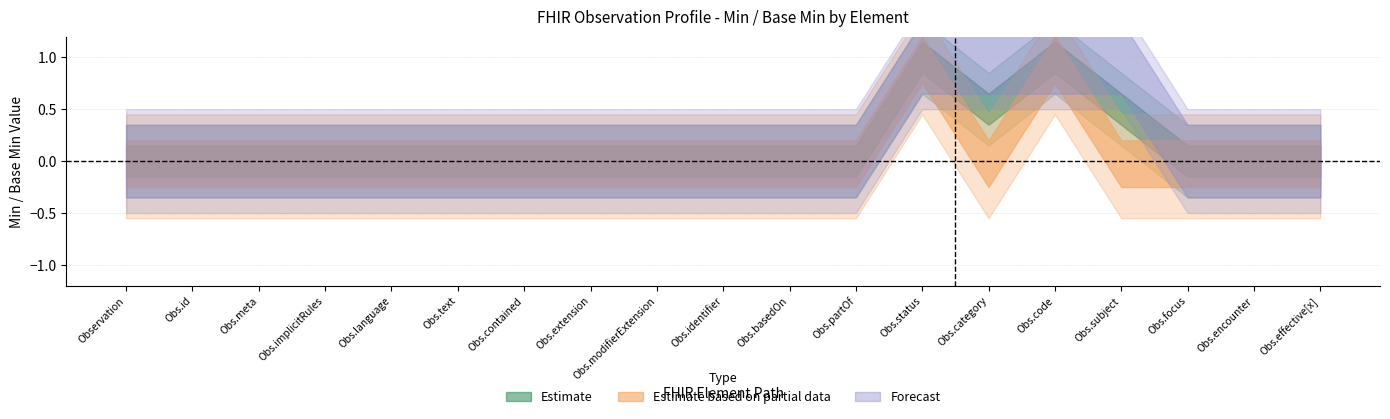

Rank the series by their maximum value, from lowest to highest.

Estimate, Estimate based on partial data, Forecast